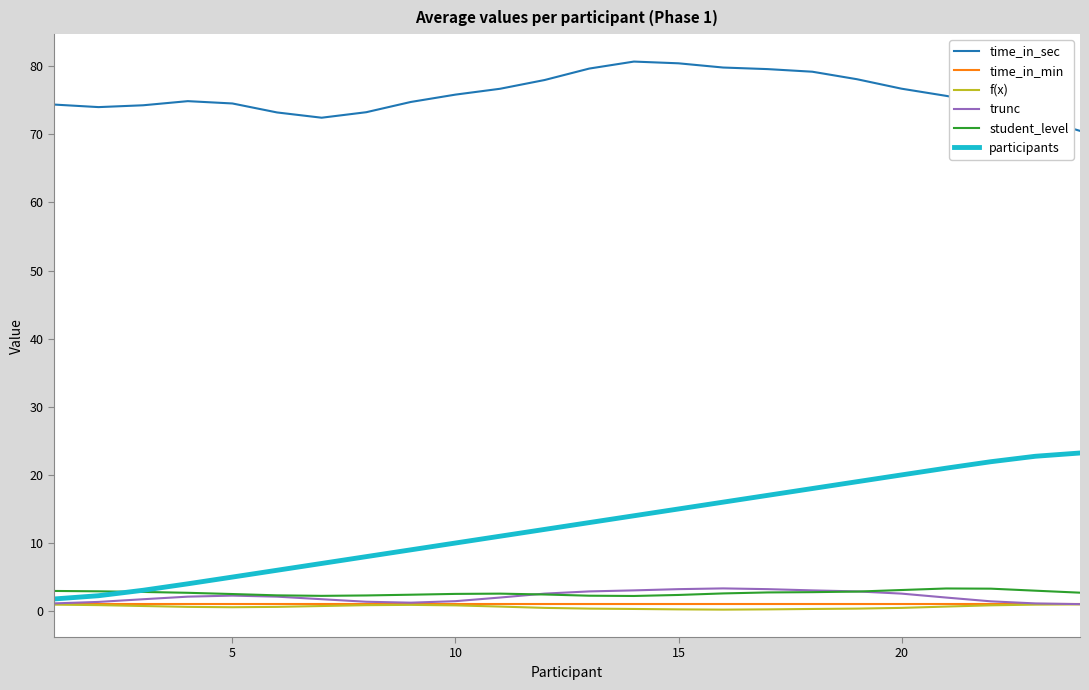

What is the minimum value for participants?

1.8